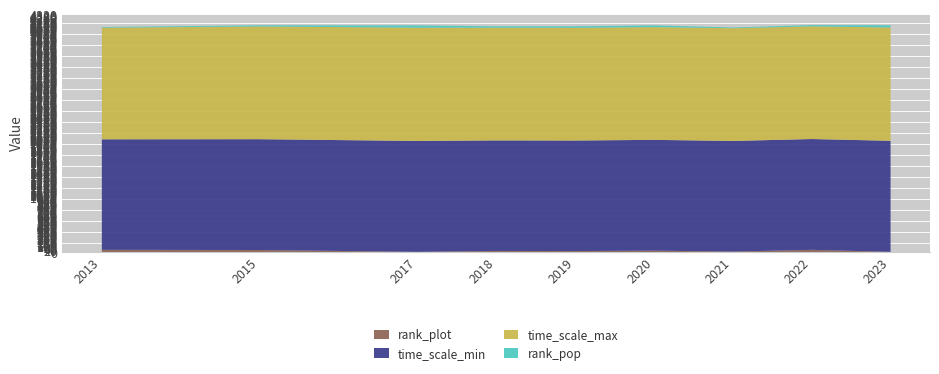

Reading left to right, transcribe all the data shown in this chart.

rank_plot: 45	42	8	25	23	30	13	45	8
time_scale_min: 2010	2015	2017	2010	2010	2015	2012	2015	2020
time_scale_max: 2030	2050	2060	2050	2050	2050	2050	2050	2060
rank_pop: 12	21	41	25	27	32	13	22	41